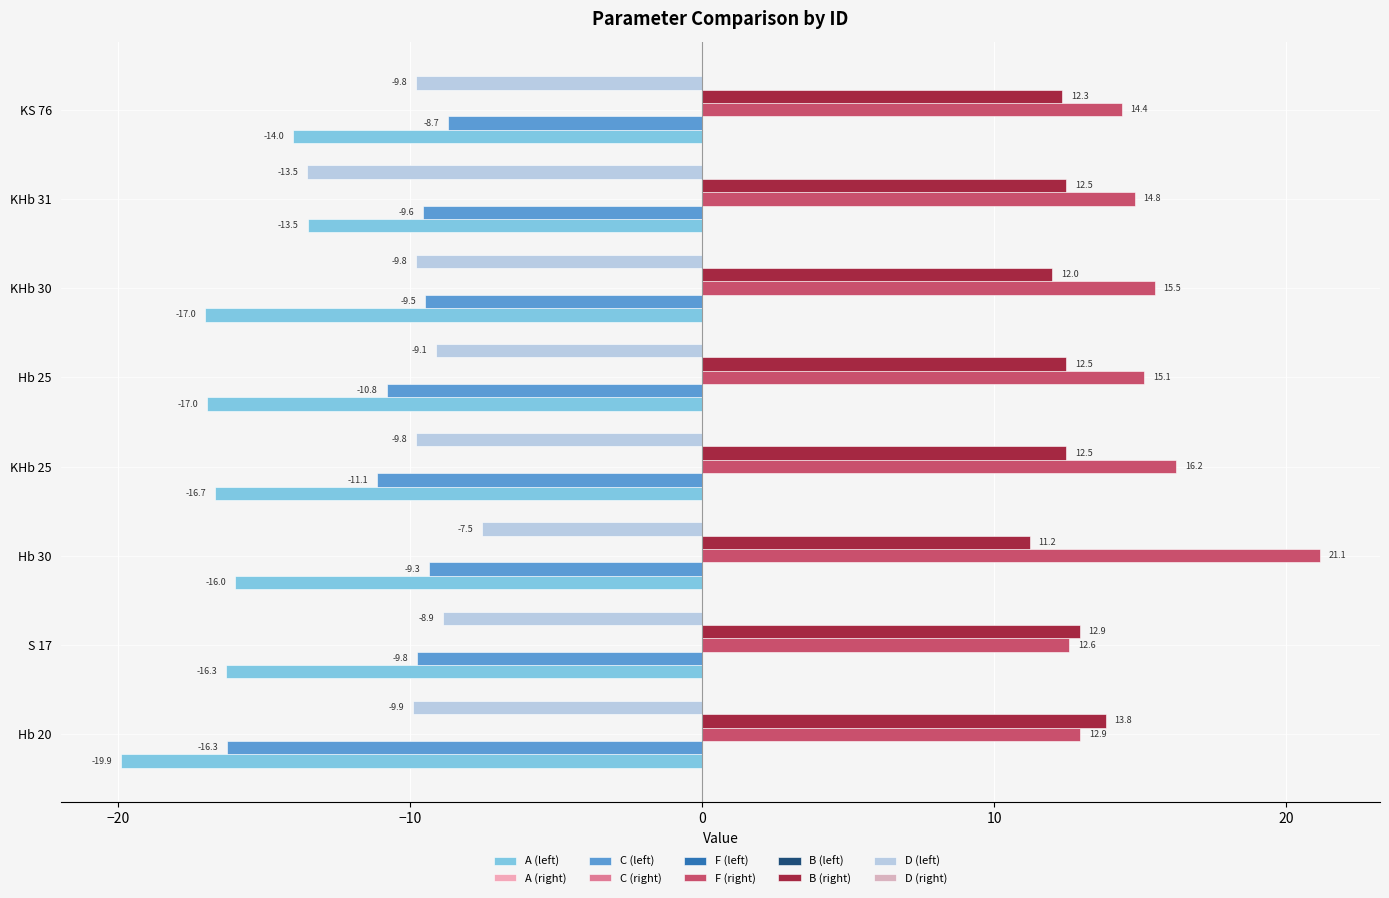

How many categories are shown in the chart?

8